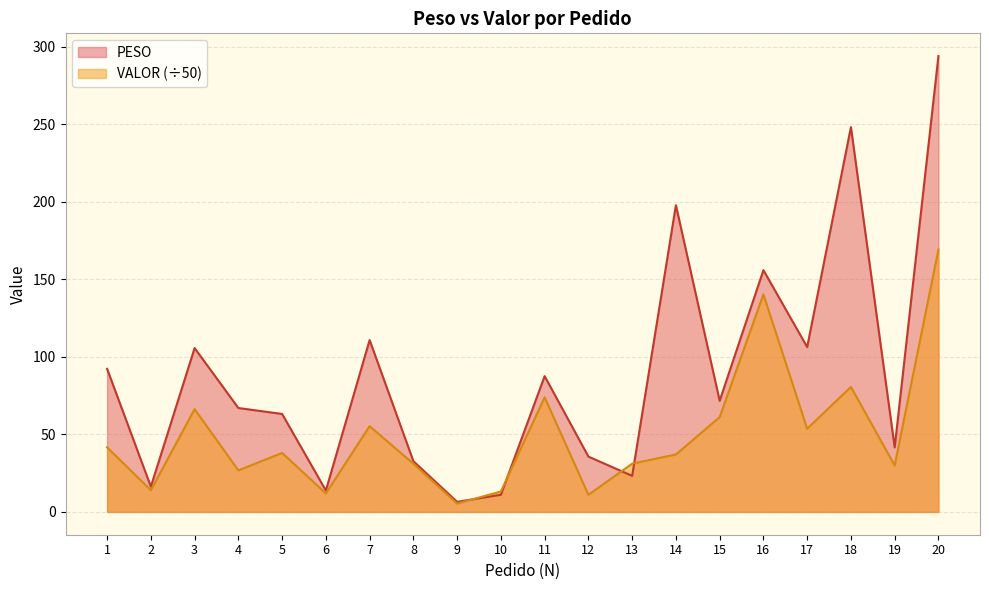

True or false: PESO has more than 2 points higher than both neighbors.

True